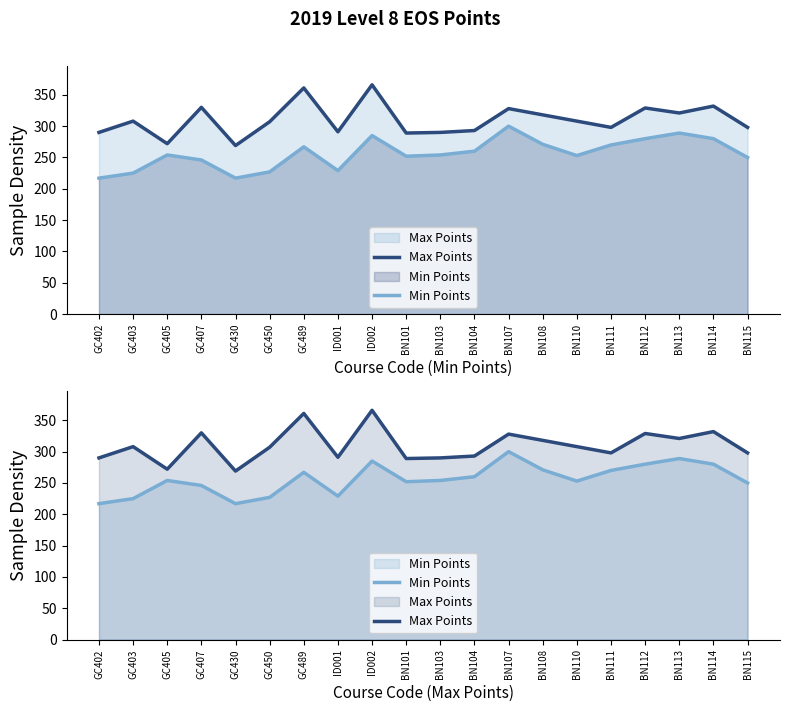

What position from the right is ID002?

12